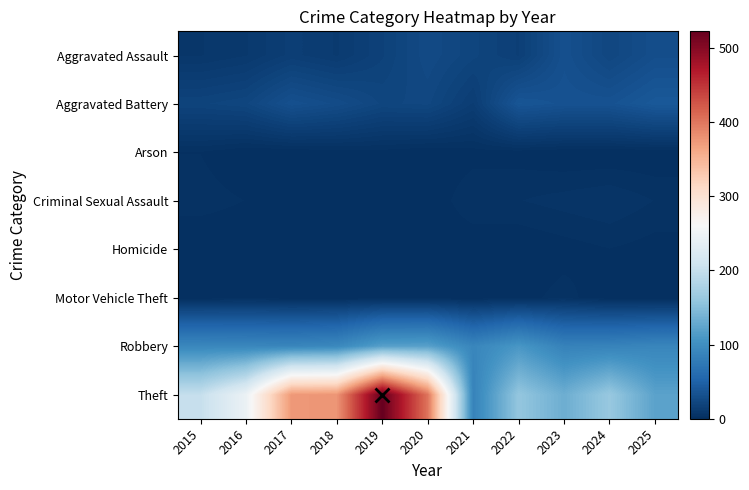

Rank the series at 2020 from highest to lowest value.

Theft, Robbery, Aggravated Assault, Aggravated Battery, Arson, Criminal Sexual Assault, Homicide, Motor Vehicle Theft